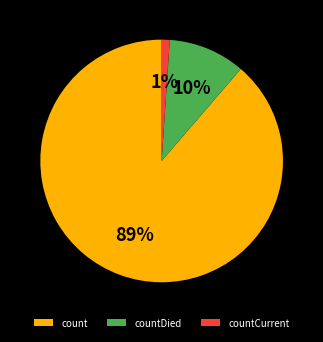

Rank the categories by value from highest to lowest.

count, countDied, countCurrent